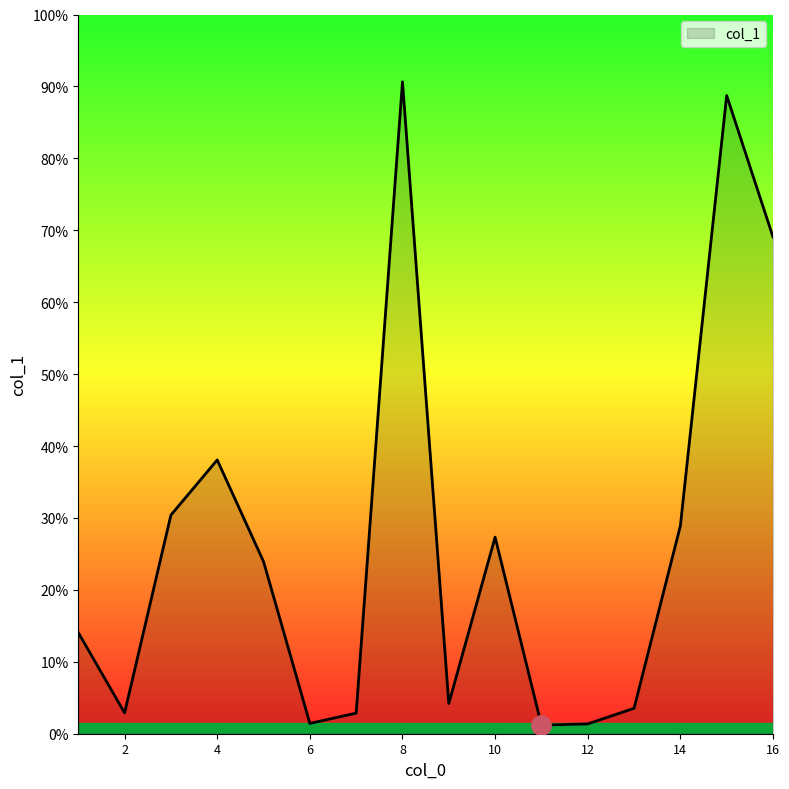

Rank the categories by value from lowest to highest.

11, 12, 6, 7, 2, 13, 9, 1, 5, 10, 14, 3, 4, 16, 15, 8